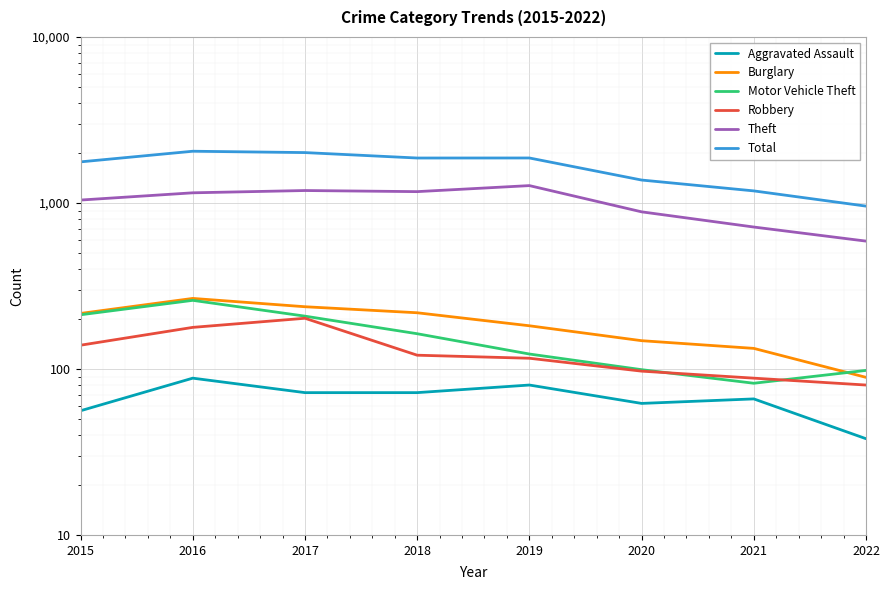

Between 2019 and 2020, which is larger?

2019